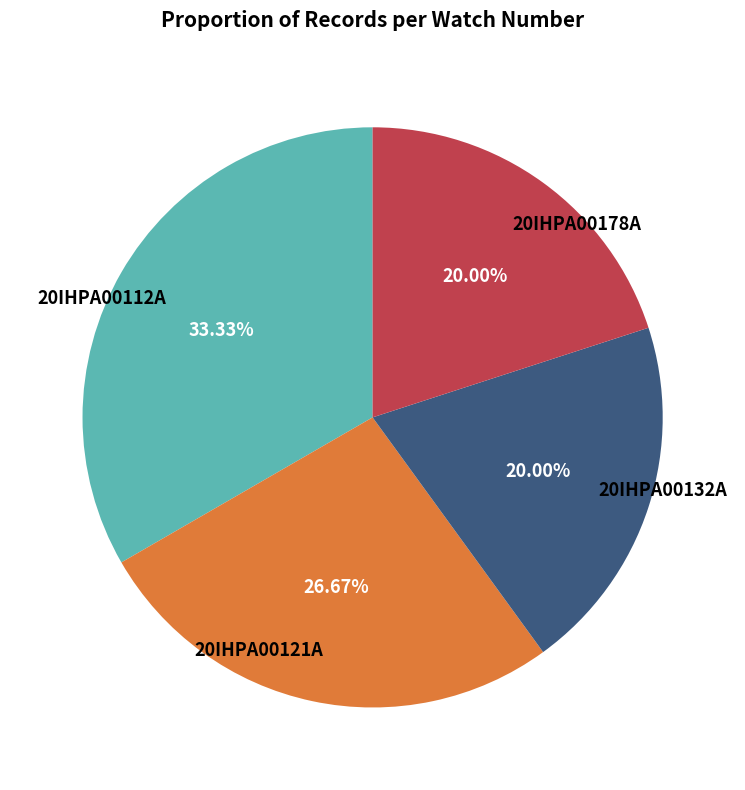

Is the sum of 20IHPA00112A and 20IHPA00132A greater than half?

Yes